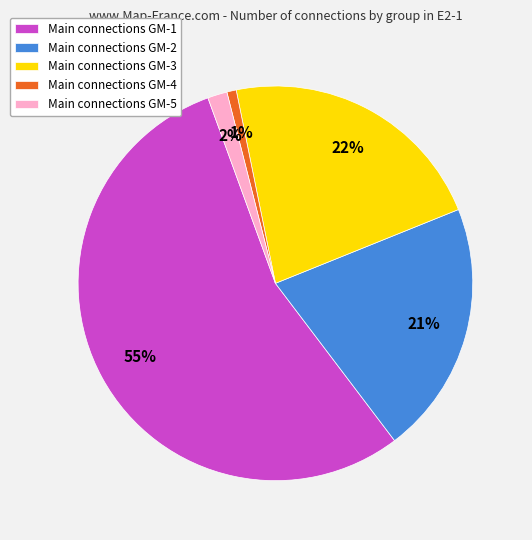

To the nearest percent, what is the average slice percentage?

20%